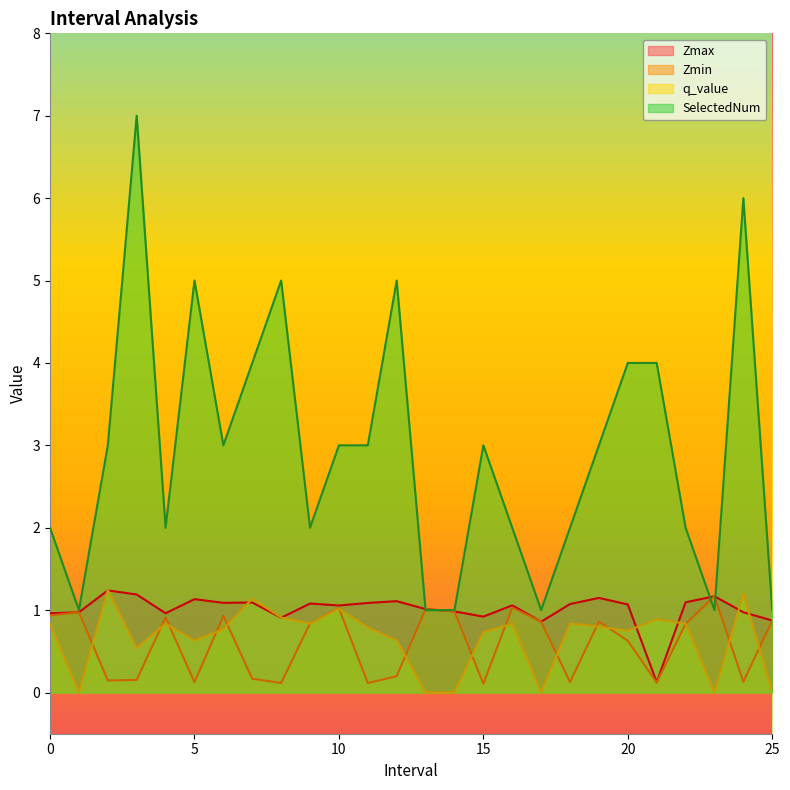

Rank the series at 22.0 from lowest to highest value.

Zmin, q_value, Zmax, SelectedNum